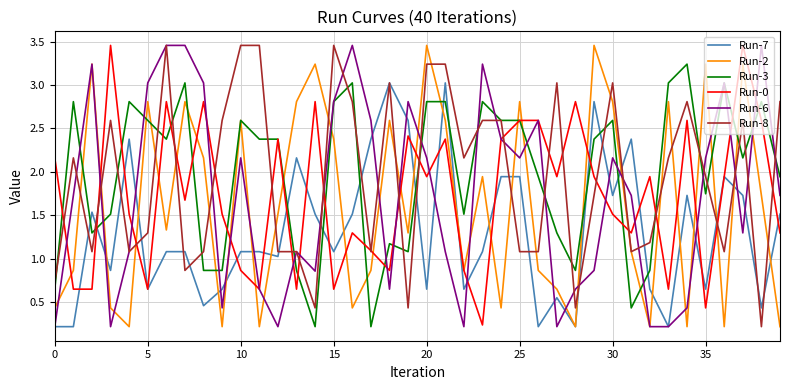

What is the average value of the Run-2 series?

1.6